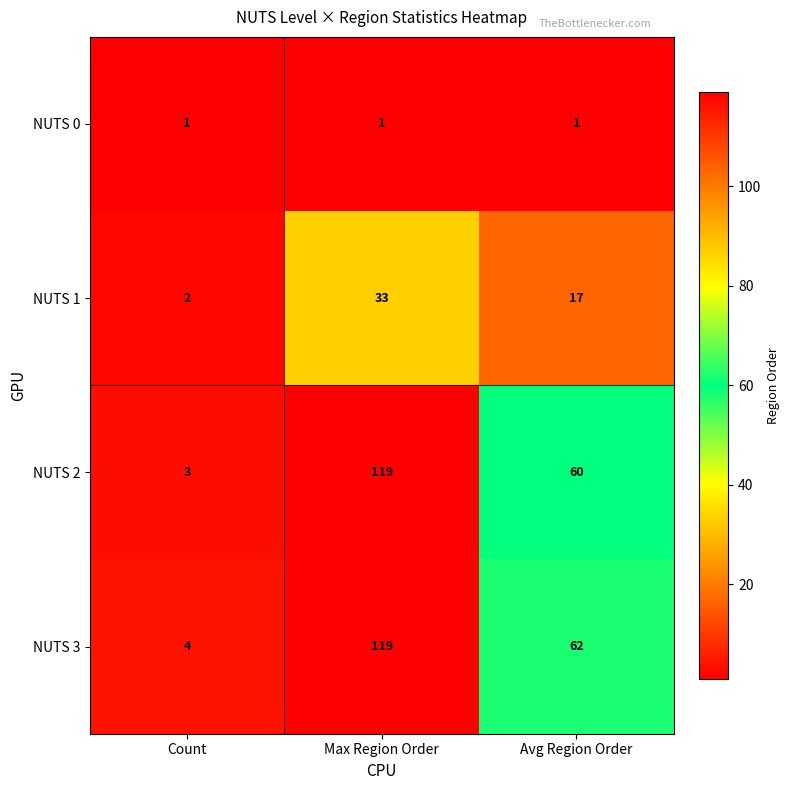

True or false: NUTS 2 has a value of 94 at Avg Region Order.

False